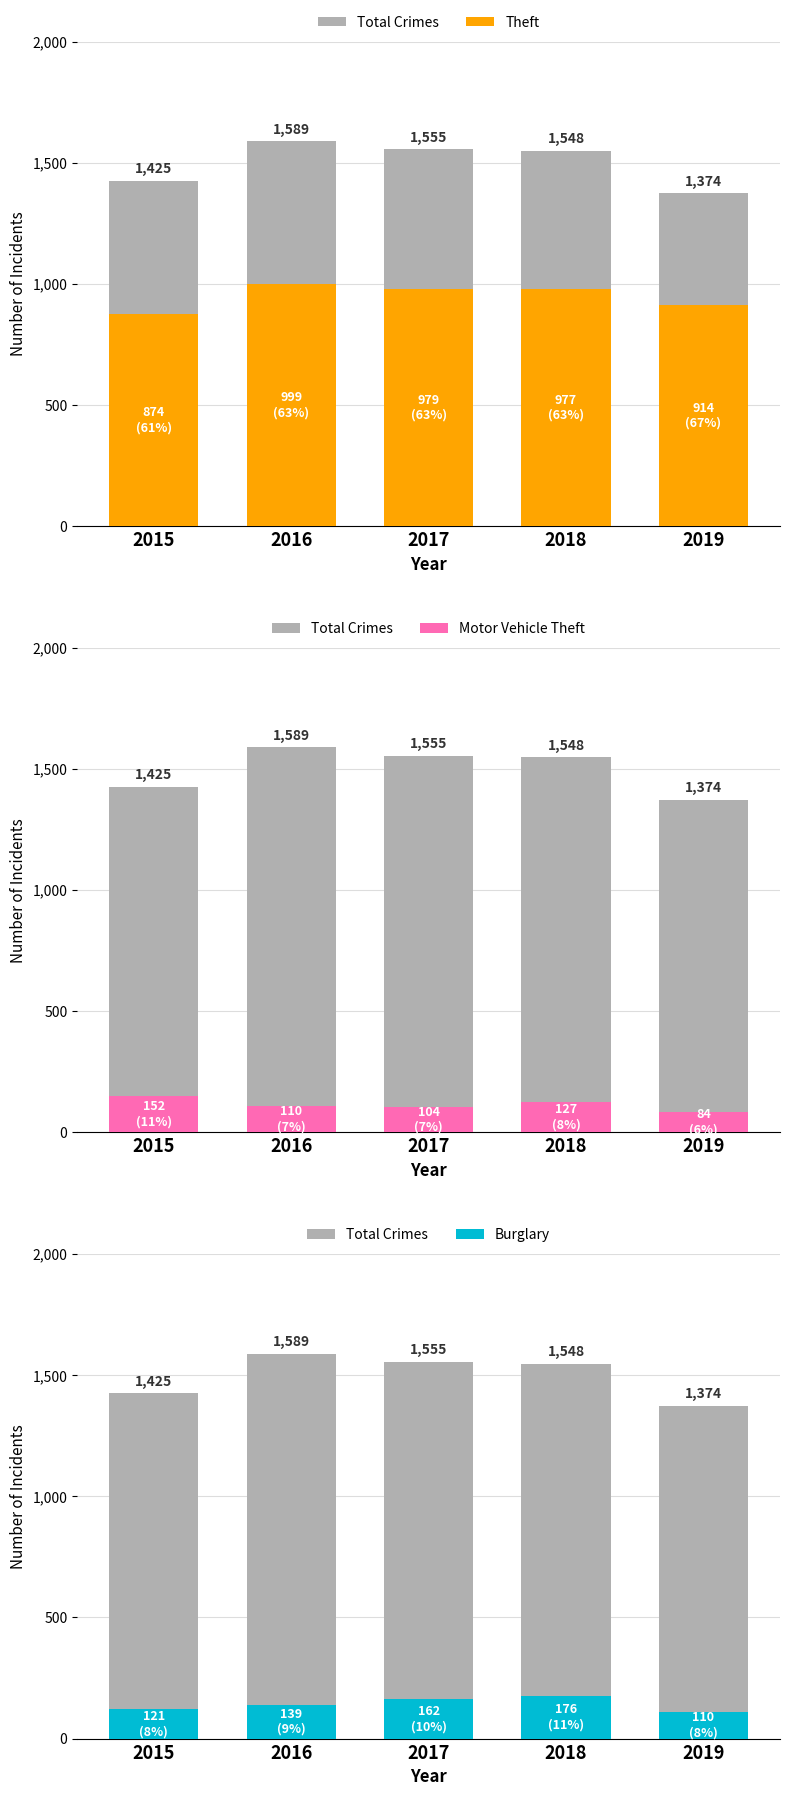

What value does the Theft series have at 2019, to the nearest 10?

910